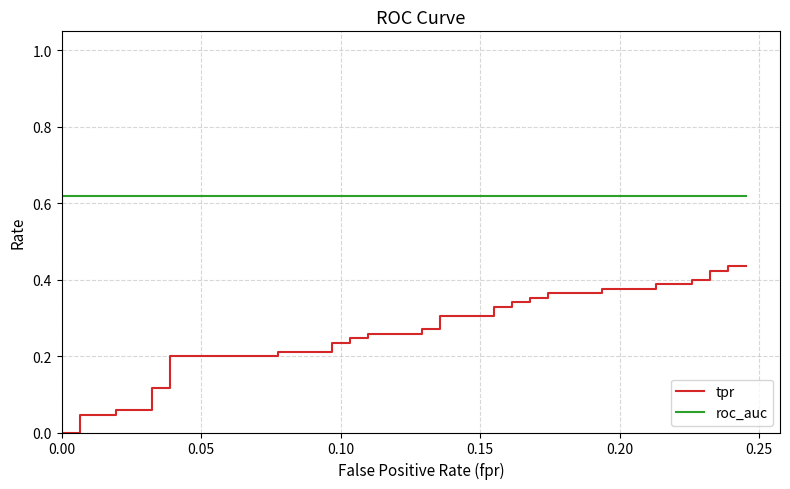

True or false: roc_auc and tpr cross at least once.

False